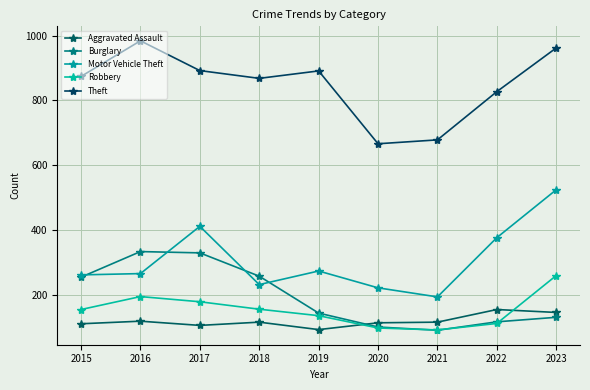

Does the chart have visible grid lines?

Yes